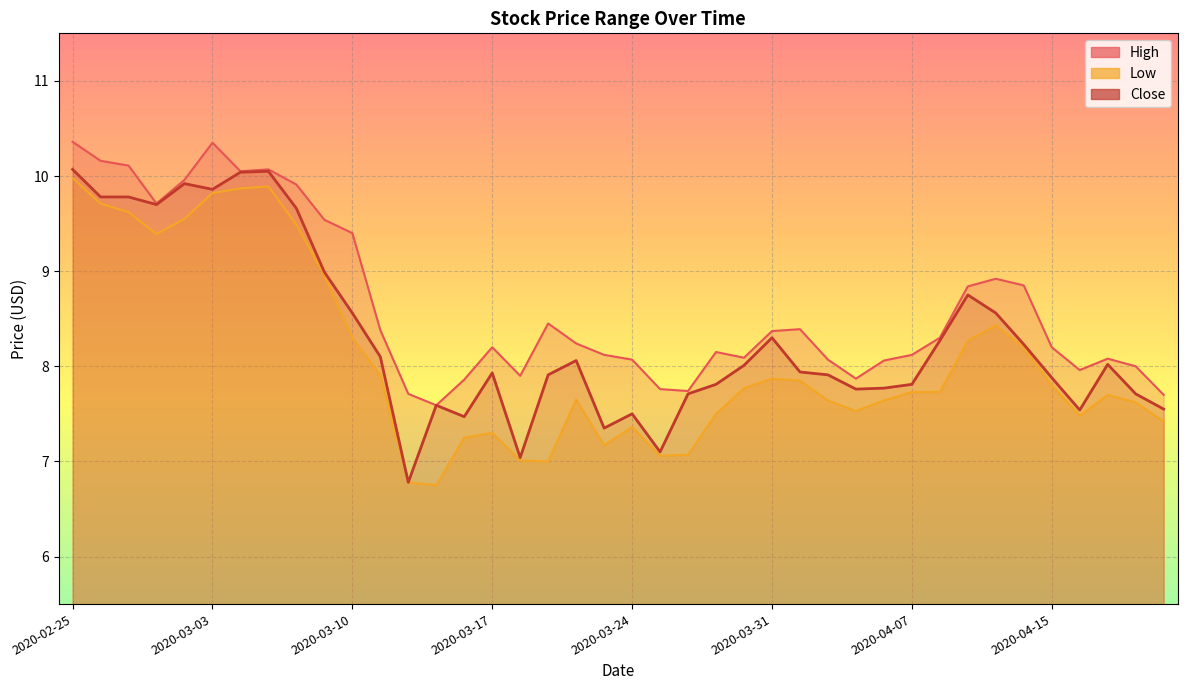

What is the sum of all Close values?

332.8